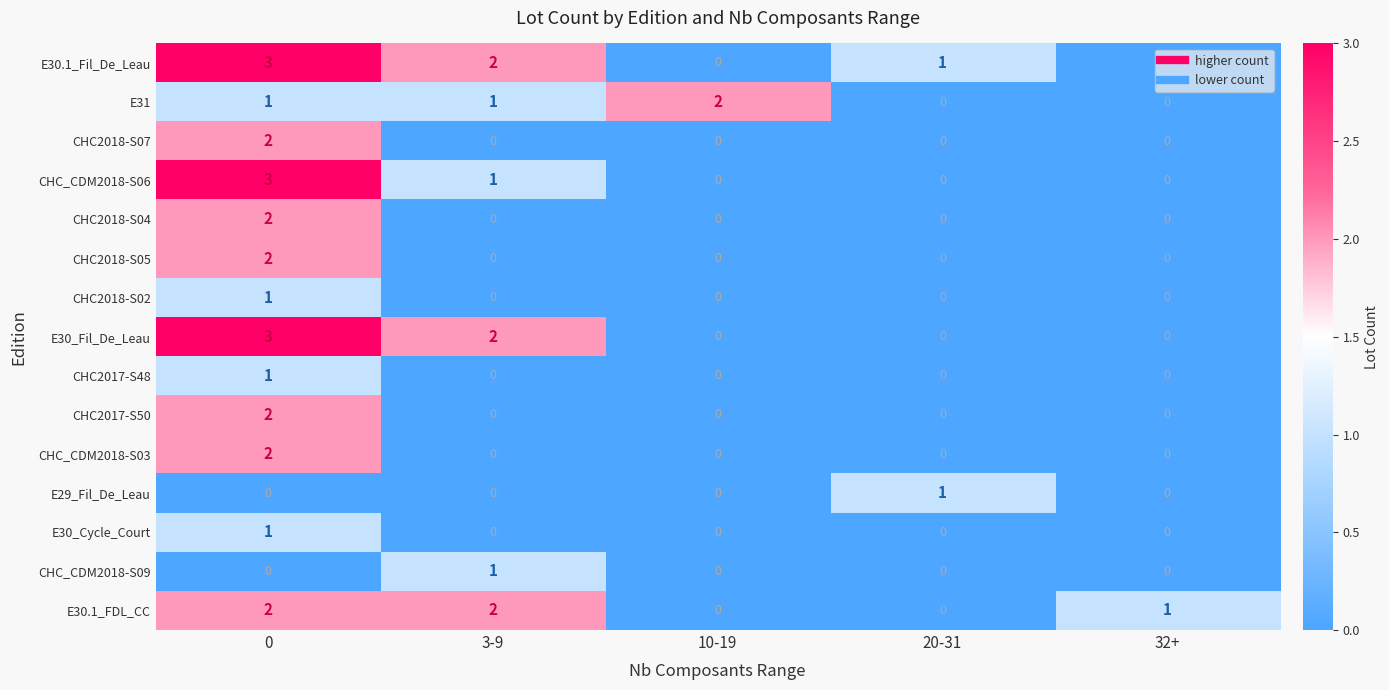

Count the number of data series in this chart.

15